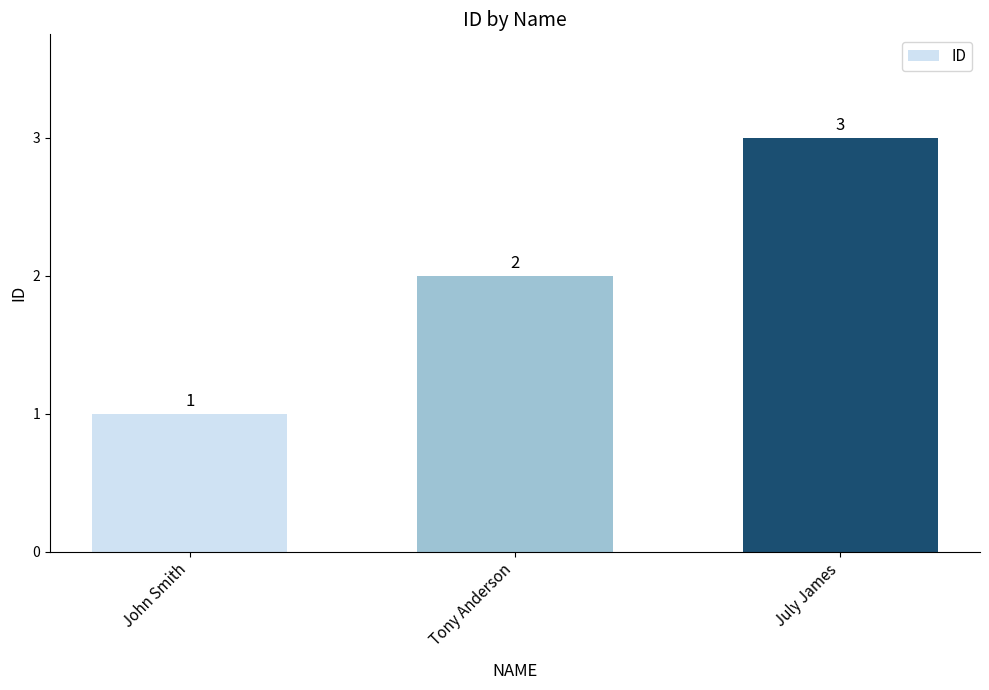

What is the label of the 3rd bar from the right?

John Smith